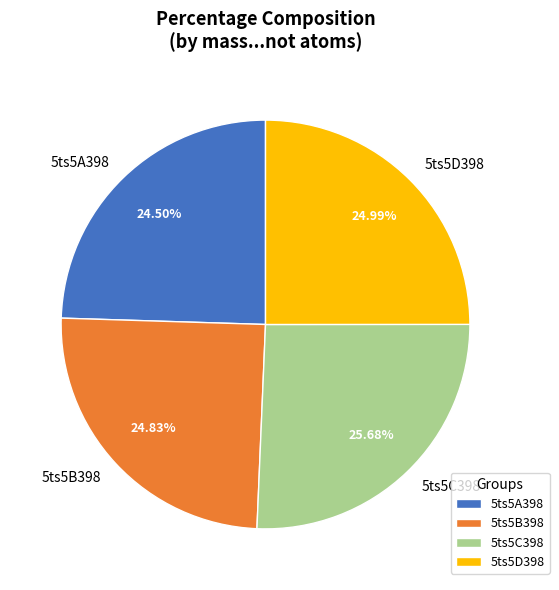

Is it true that 5ts5D398 is 25% of the pie?

True